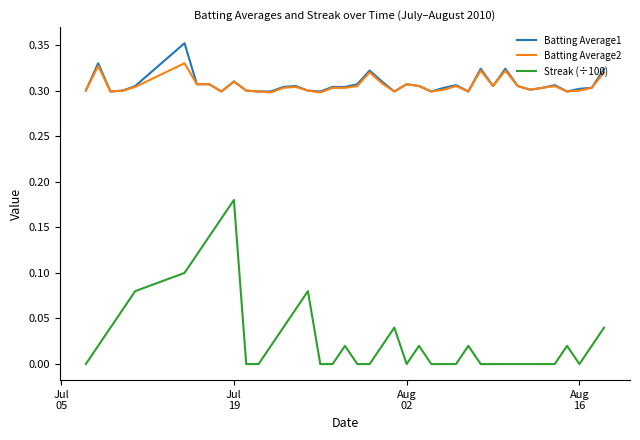

True or false: Batting Average1 and Streak (÷100) intersect in this chart.

False